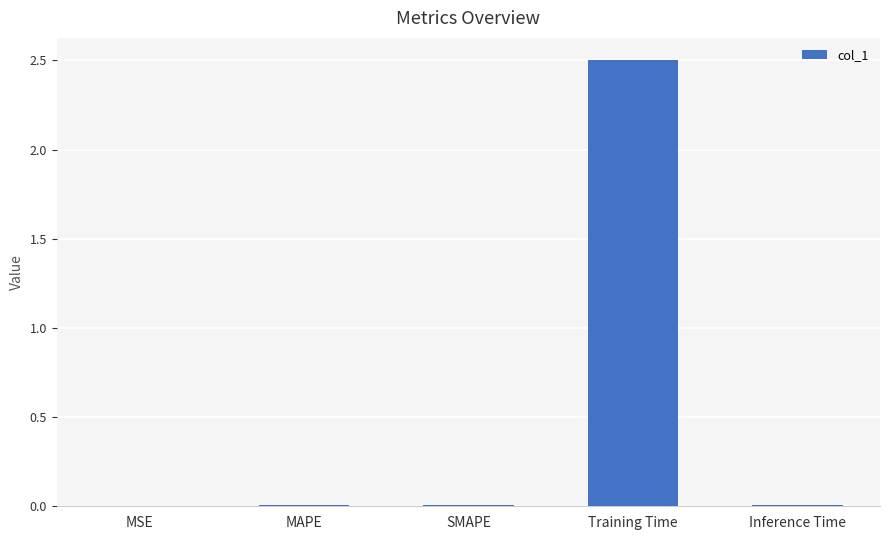

True or false: the data shows 1.0 at Training Time.

False